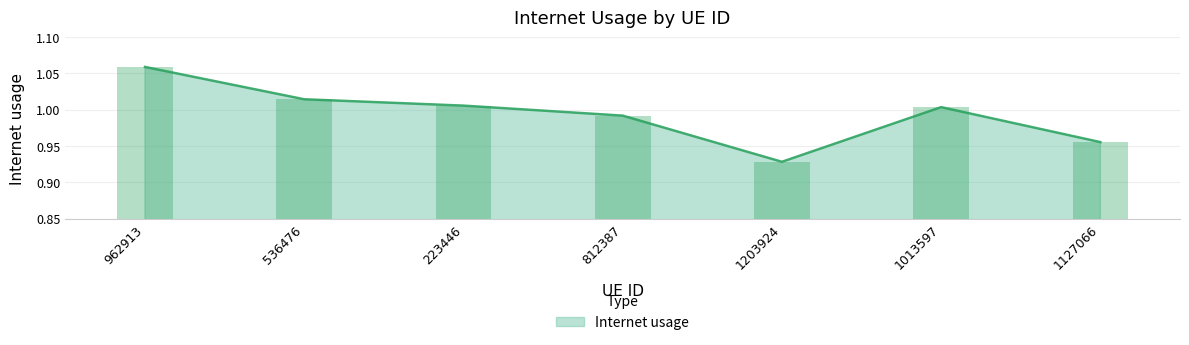

List the labels in order of value, smallest first.

1203924, 1127066, 812387, 1013597, 223446, 536476, 962913